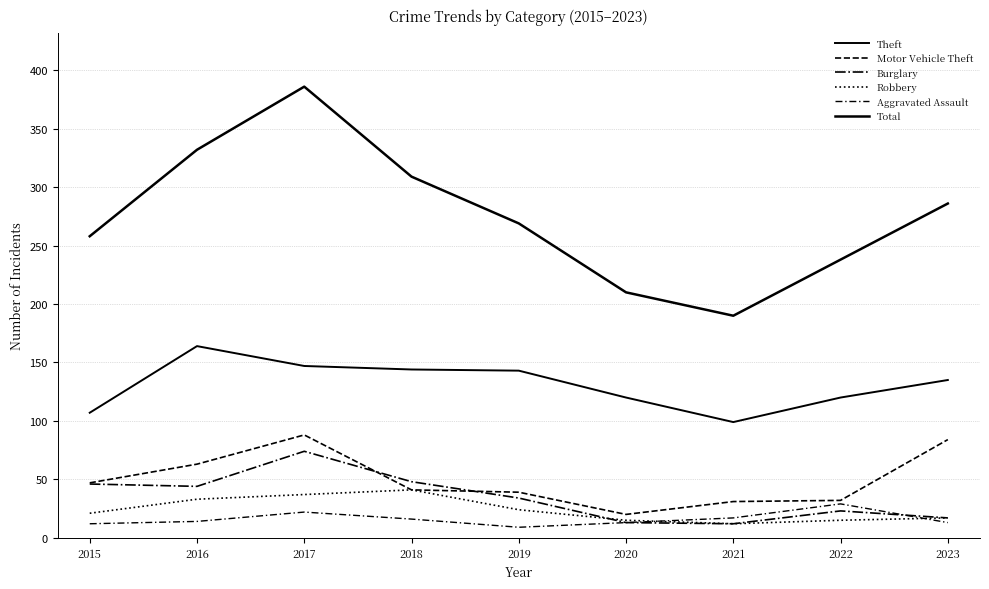

The Motor Vehicle Theft series shows 54 at 2021. True or false?

False